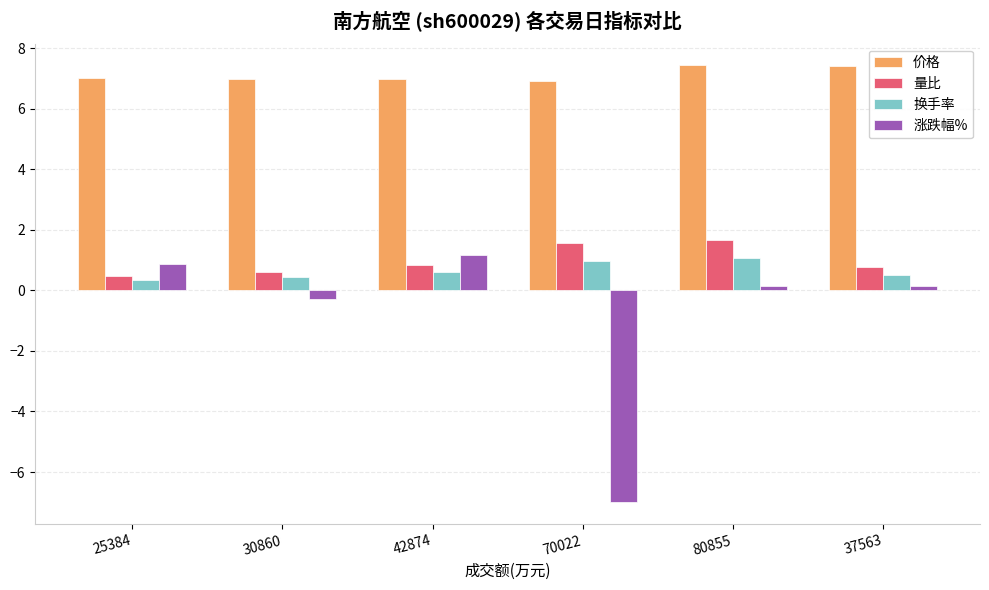

Does the chart contain any negative values?

Yes